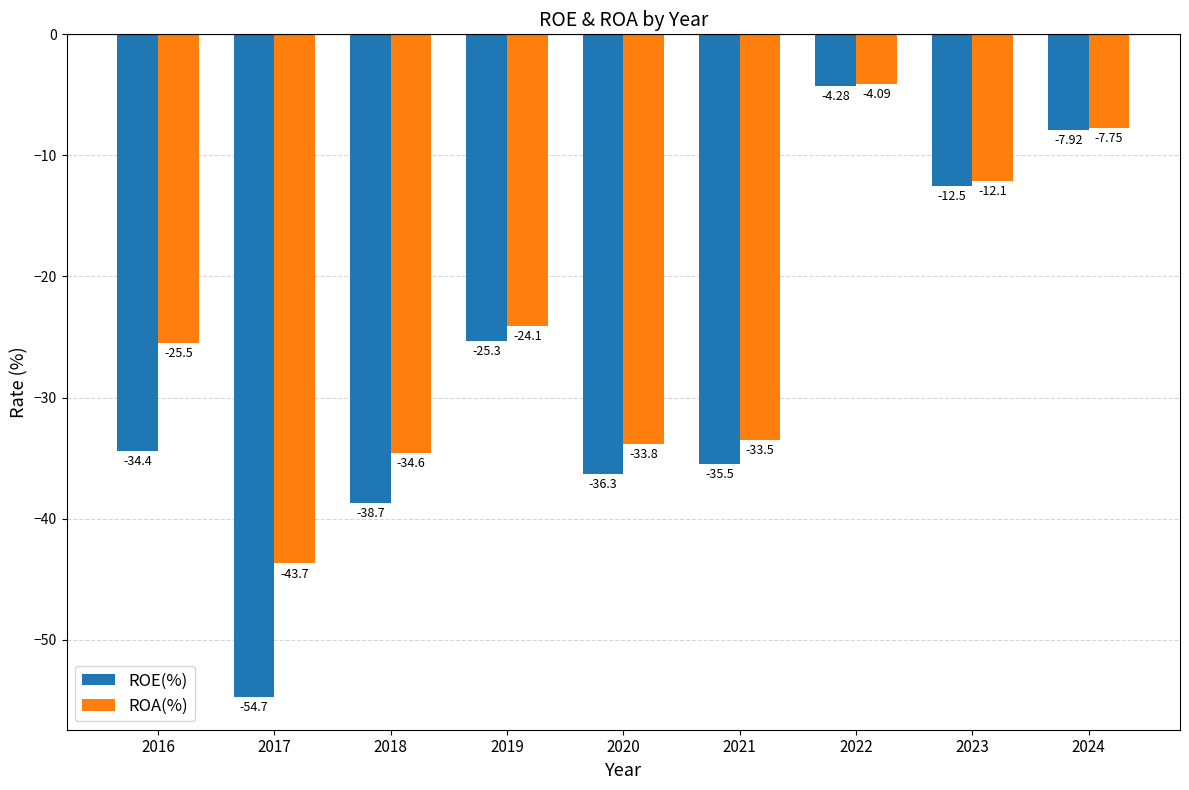

What is the minimum value for ROA(%)?

-43.7